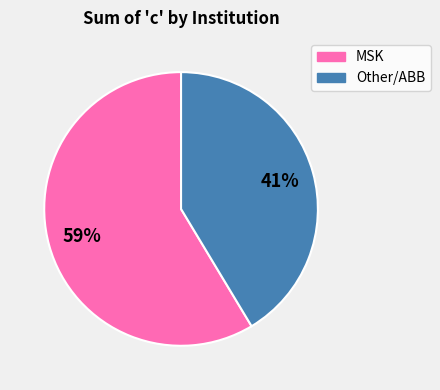

Rank the categories by value from lowest to highest.

Other/ABB, MSK